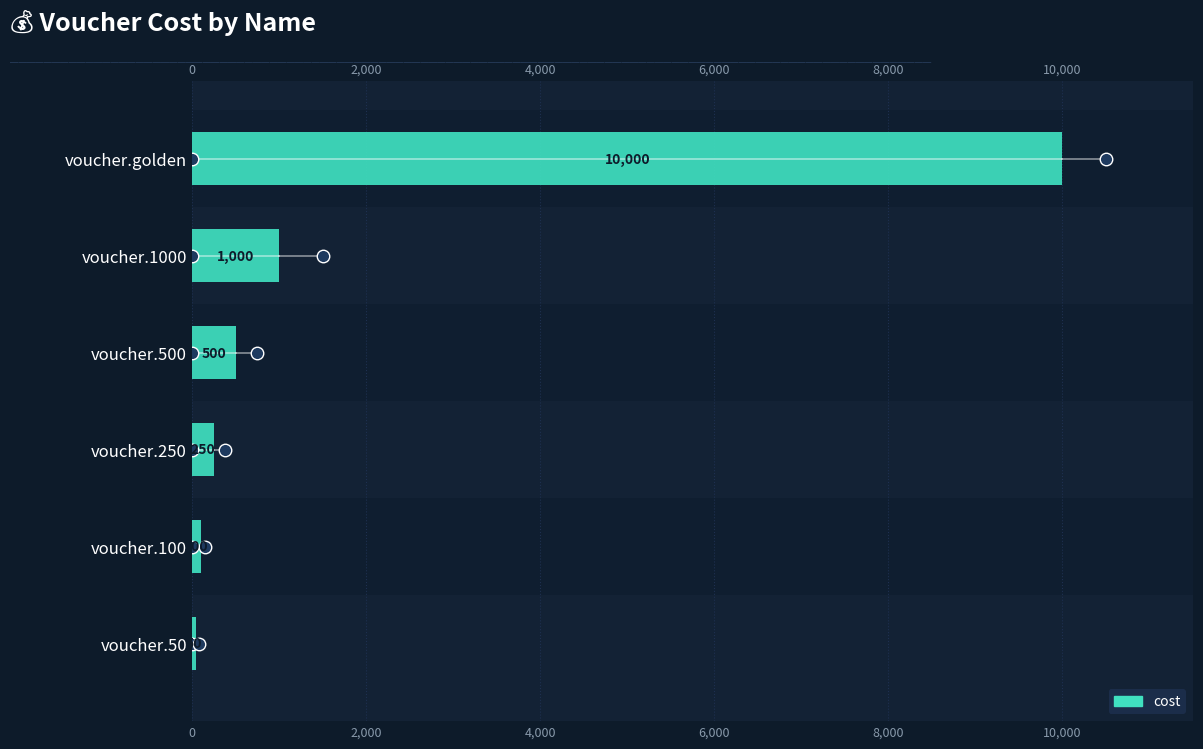

What is the minimum value shown in the chart?

50